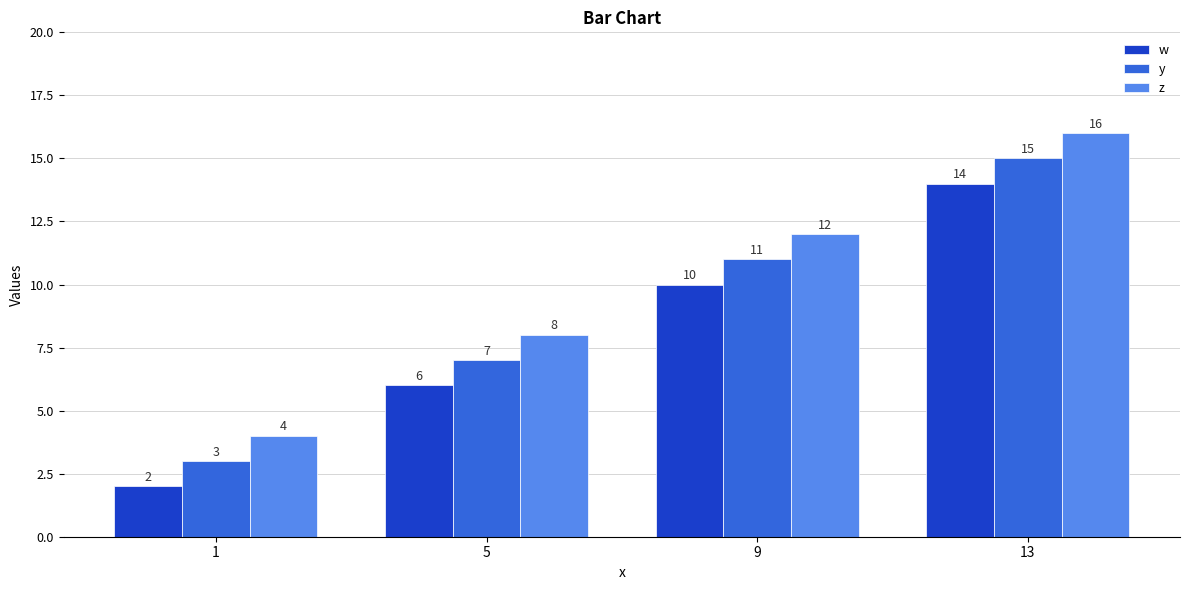

The value of y at 5 is 9. True or false?

False